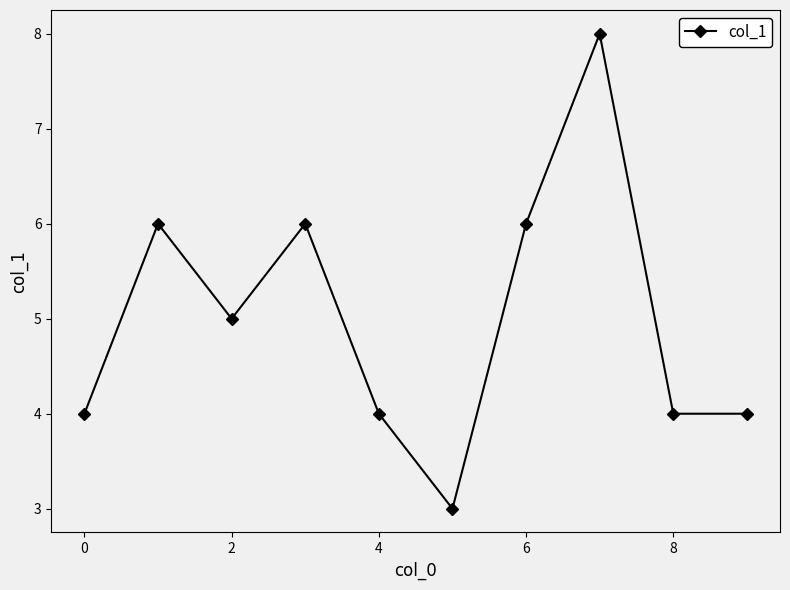

True or false: the data has more than 2 interior local peaks.

True